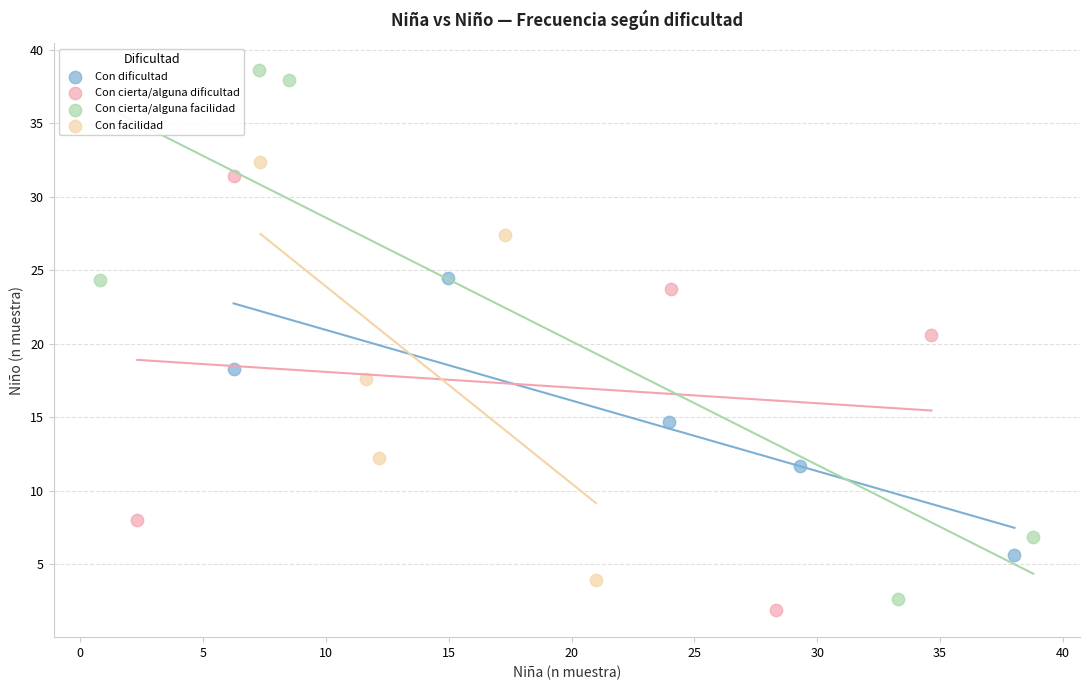

What are all the series names shown in the legend?

Con dificultad, Con cierta/alguna dificultad, Con cierta/alguna facilidad, Con facilidad